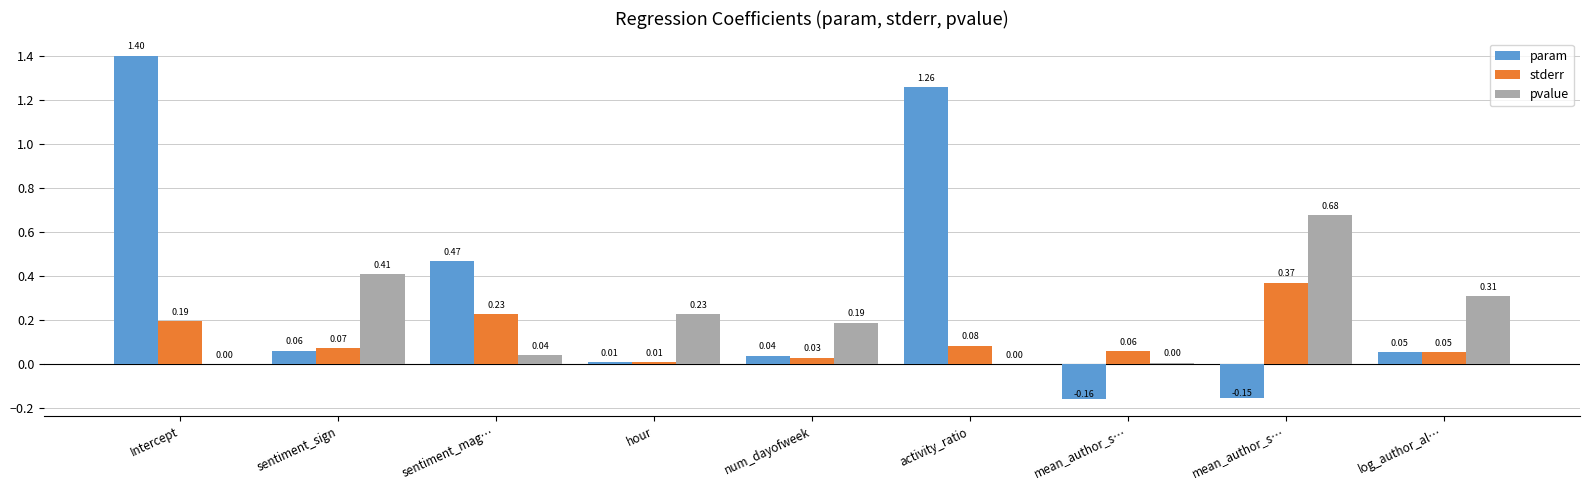

Reading right to left, what are all the values shown in this chart?

param: 0.1	-0.2	-0.2	1.3	0.0	0.0	0.5	0.1	1.4
stderr: 0.1	0.4	0.1	0.1	0.0	0.0	0.2	0.1	0.2
pvalue: 0.3	0.7	0.0	0.0	0.2	0.2	0.0	0.4	0.0